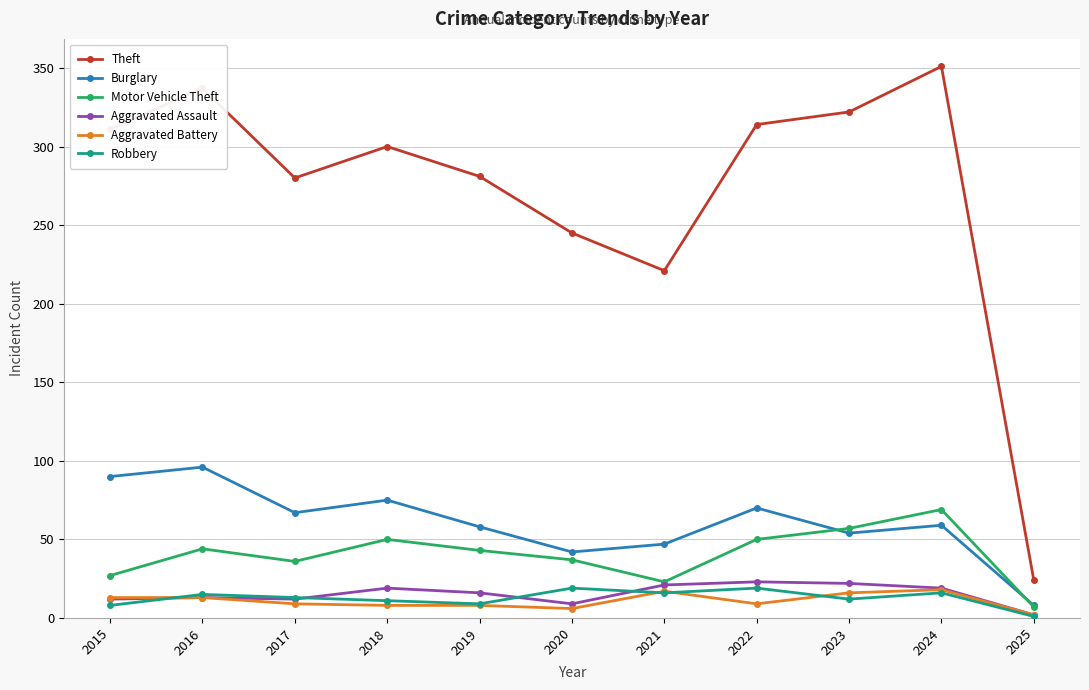

How many series are shown in this chart?

6